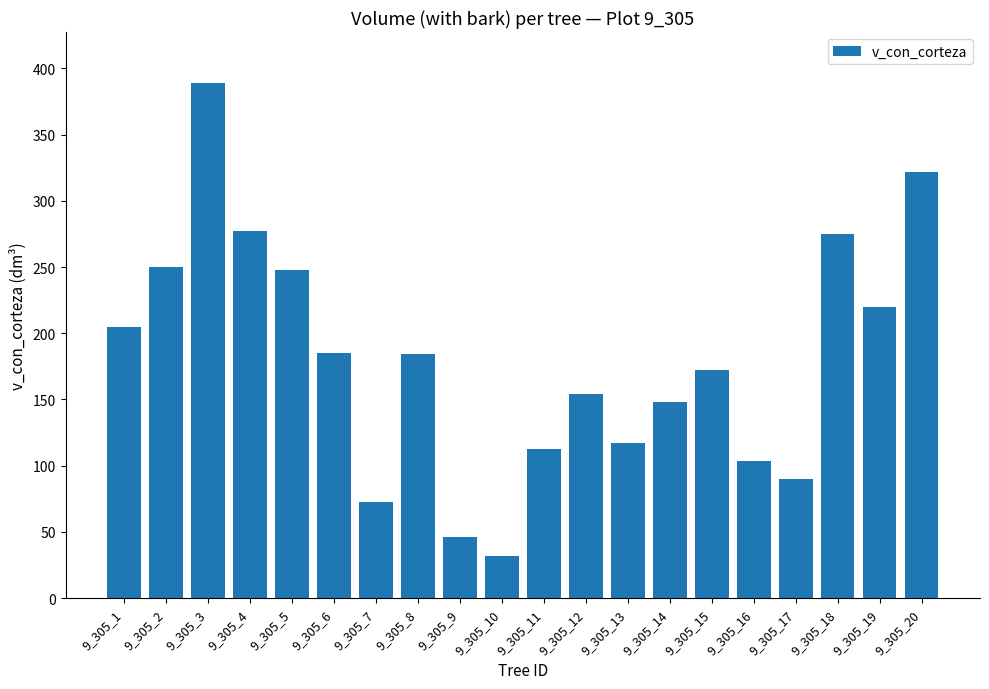

What is the ratio of the value at 9_305_1 to the value at 9_305_20?

0.6